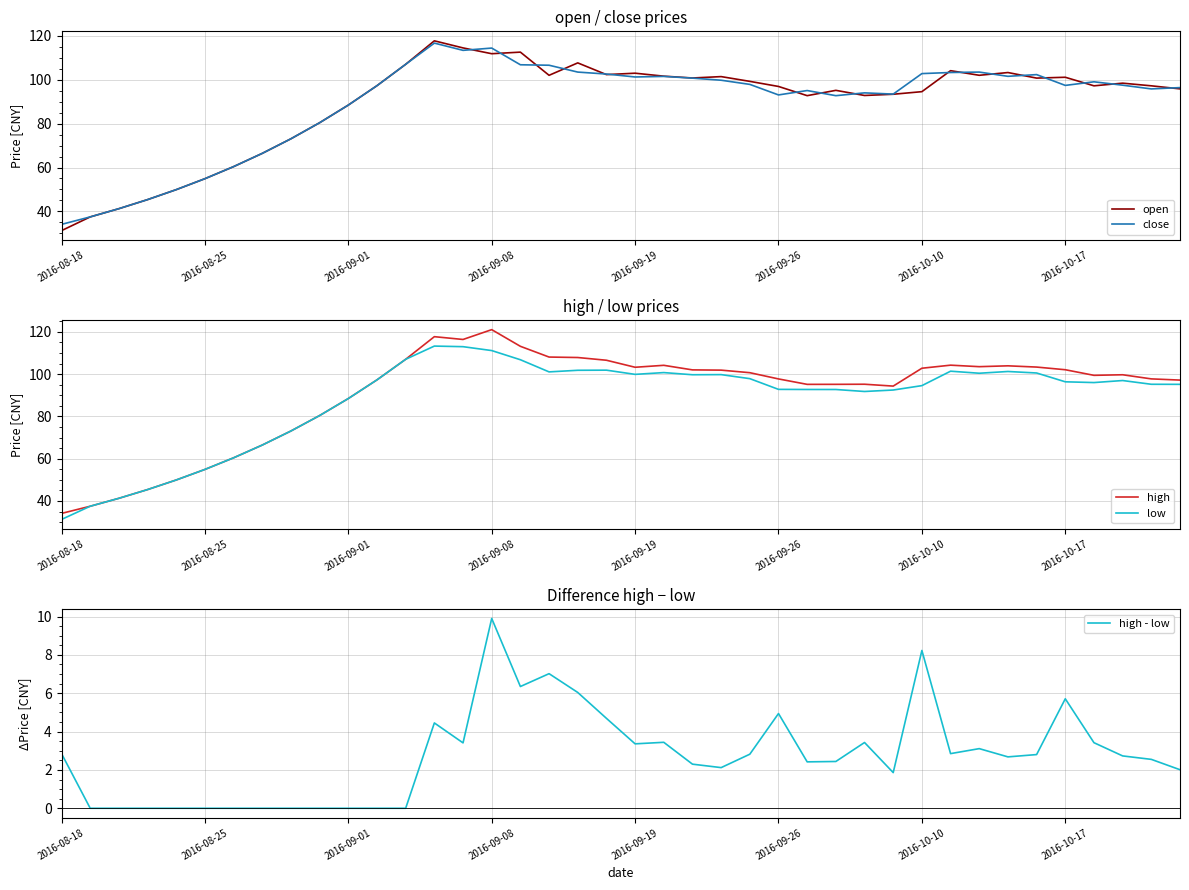

Which series has the largest range (max minus min)?

high